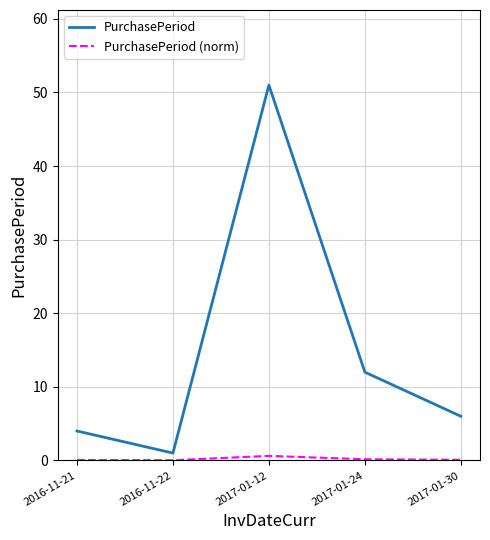

Where is PurchasePeriod nearest to the value 26?

2017-01-24